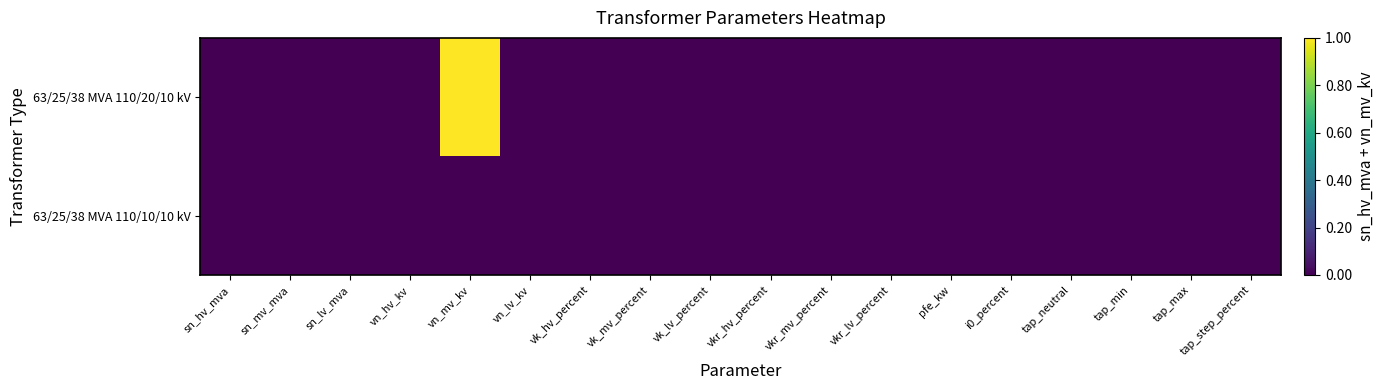

Which series has the largest total across all categories?

63/25/38 MVA 110/20/10 kV